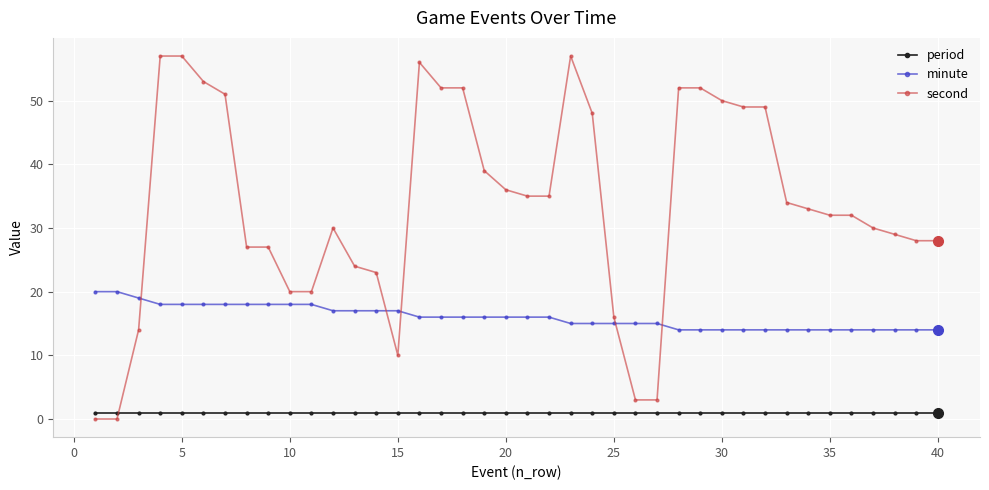

Which series has the largest range (max minus min)?

second